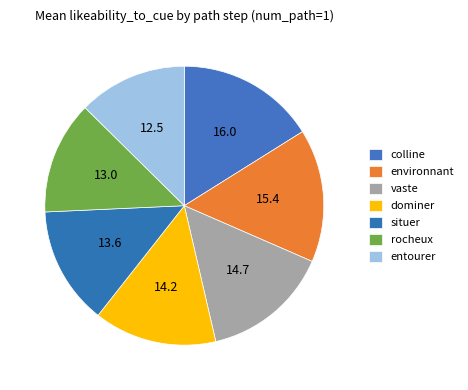

The environnant slice represents 26% of the pie. True or false?

False